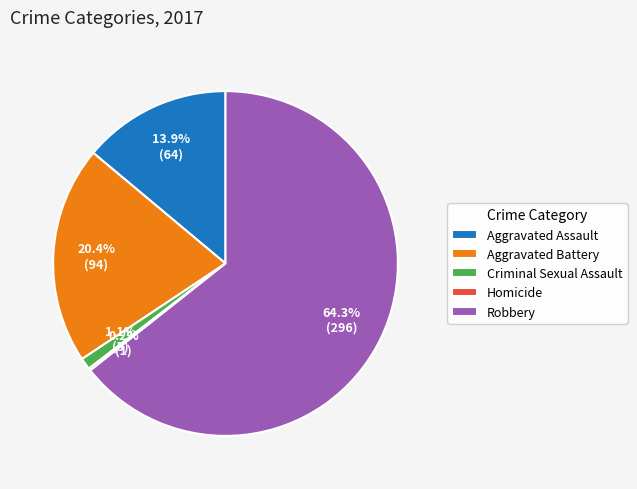

Which category has the biggest portion of the pie?

Robbery